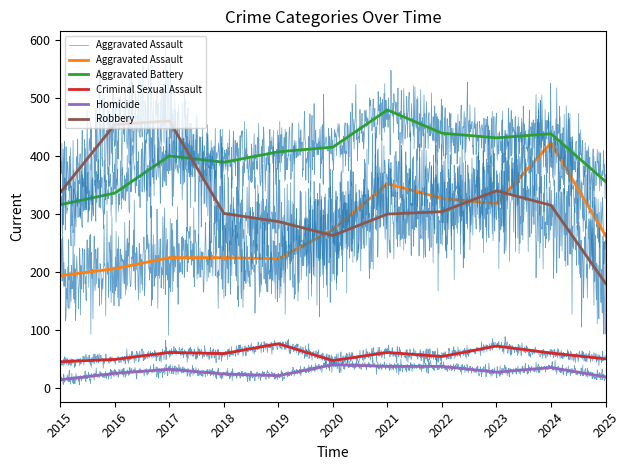

True or false: Homicide and Criminal Sexual Assault intersect in this chart.

False